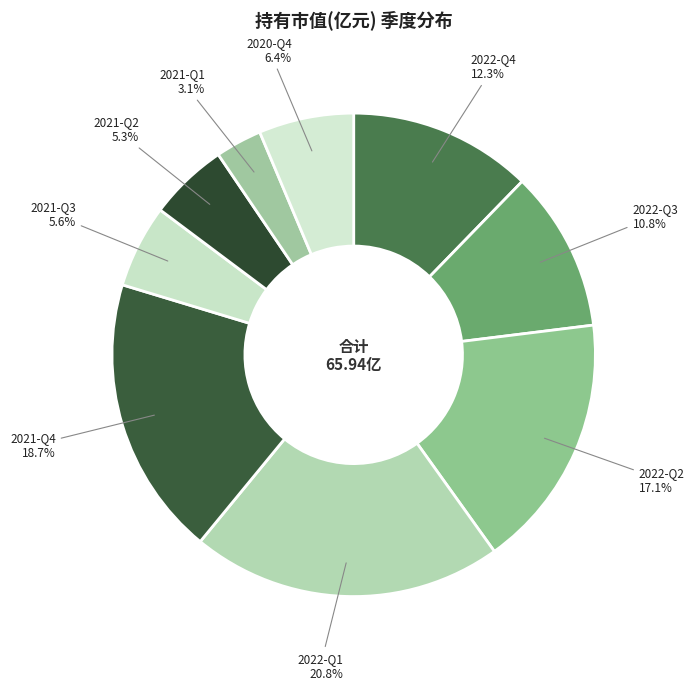

Between 2022-Q1 and 2021-Q2, which is larger?

2022-Q1